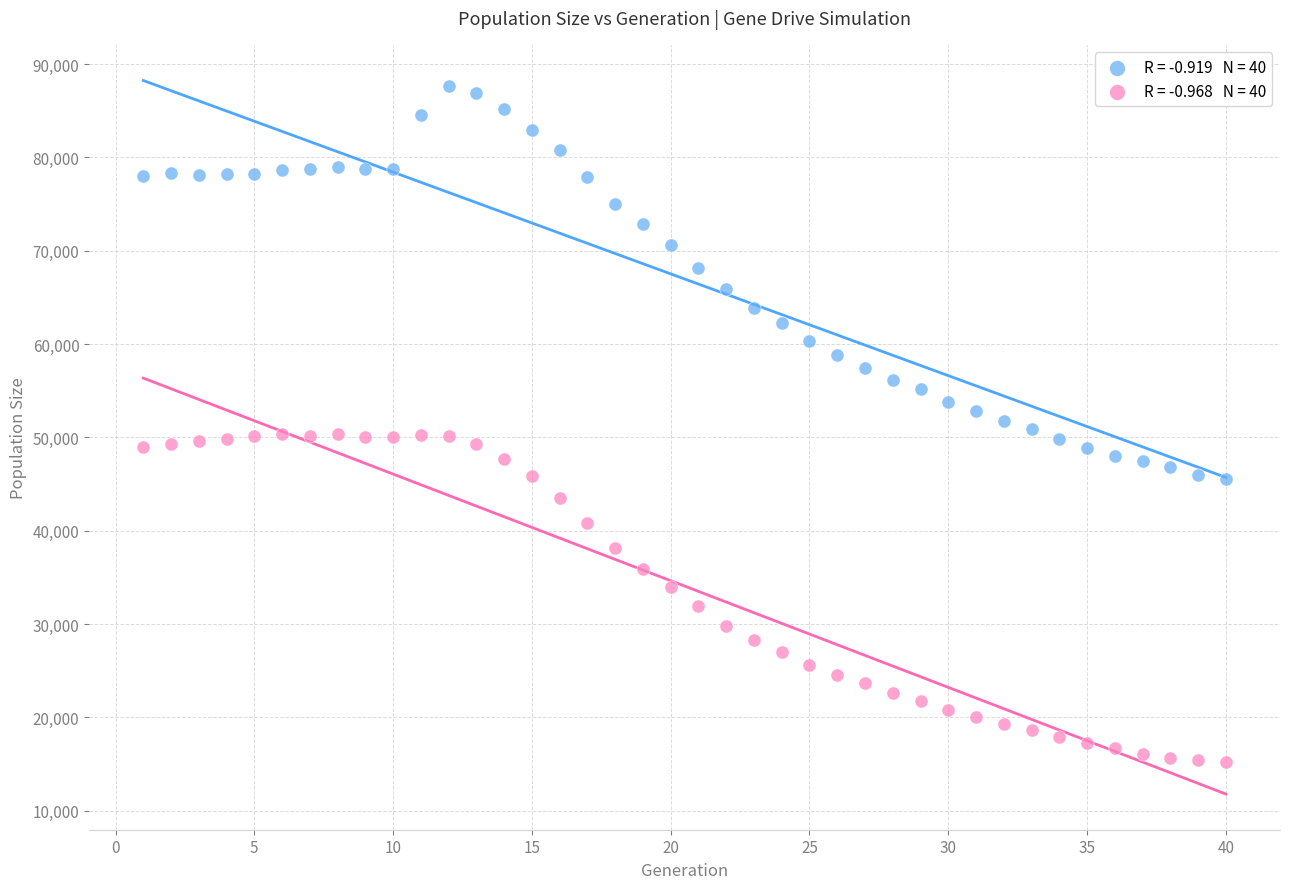

Across all data points, what is the range of Y values (max minus min)?

72505